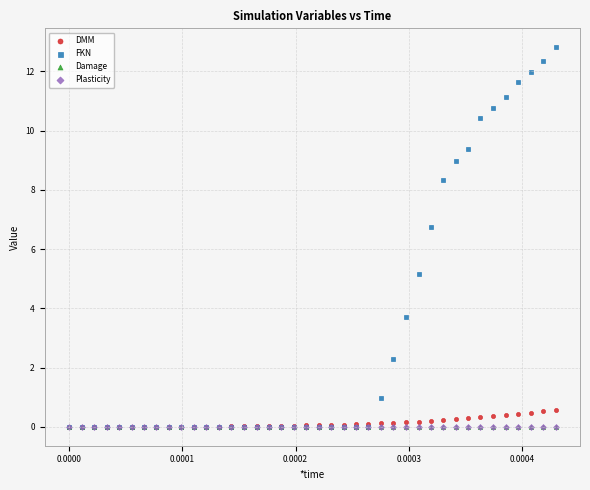

Which series contains the highest Y value?

FKN